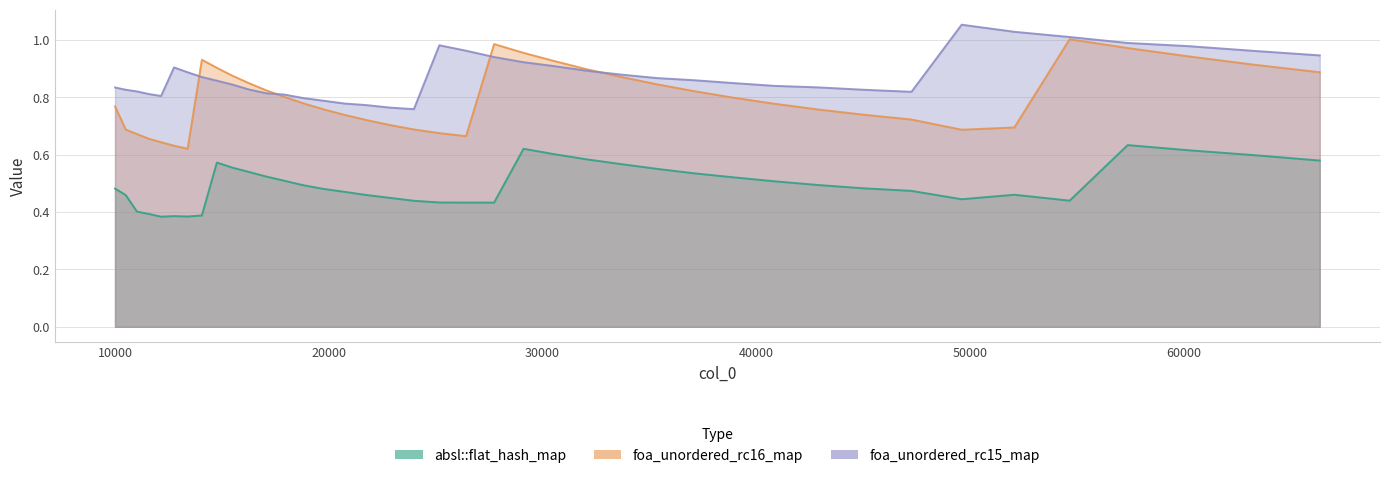

What is the maximum value for absl::flat_hash_map?

0.6